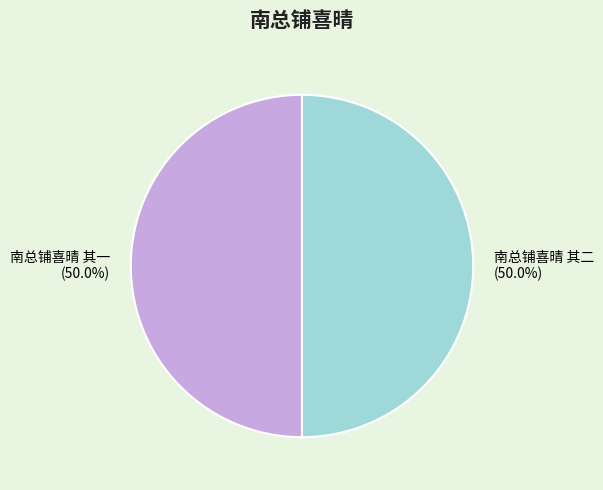

Is it true that 南总铺喜晴 其一 is 36% of the pie?

False